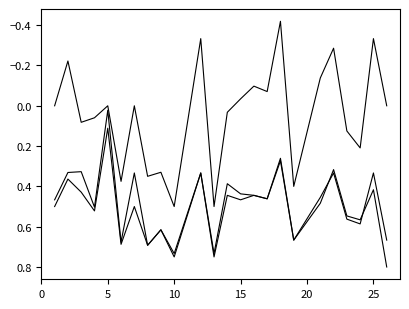

Does the chart display data point markers on the line(s)?

No